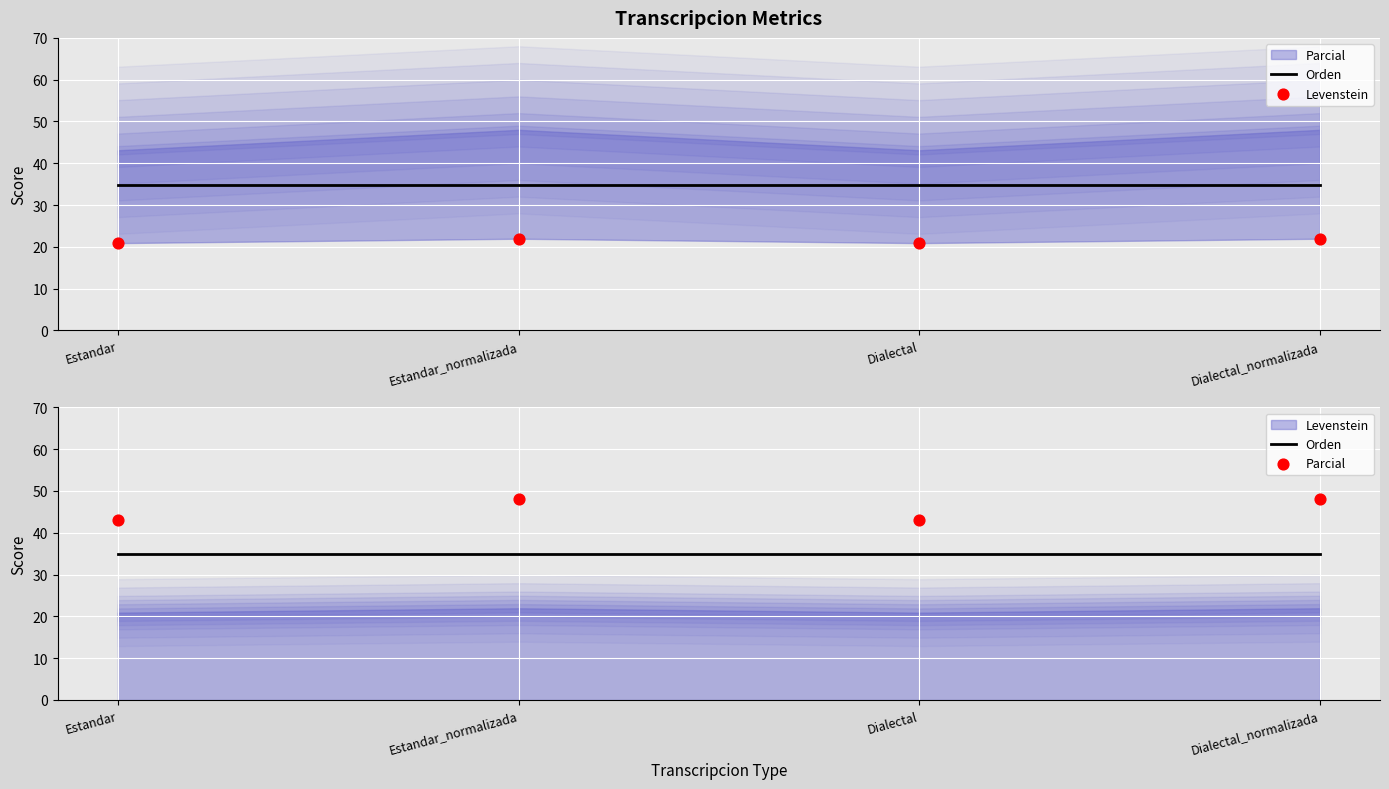

At how many categories does at least one series exceed 37?

4